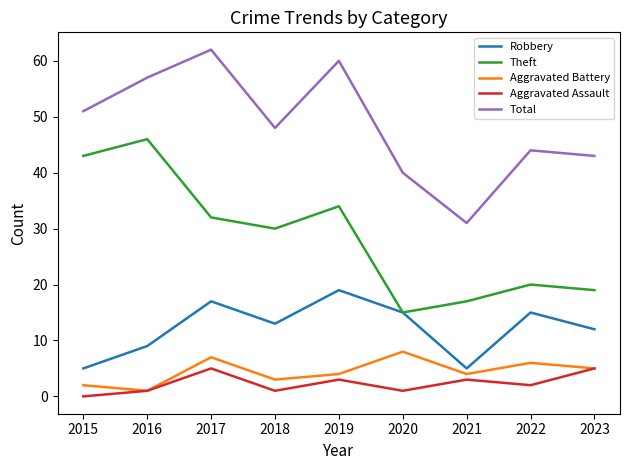

How many categories are shown in the chart?

9